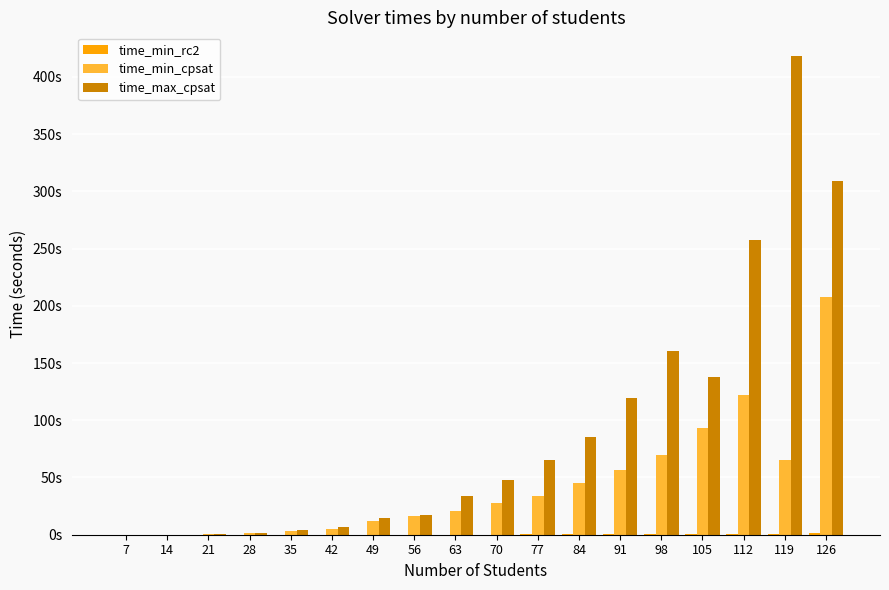

The time_min_rc2 series shows 0.5 at 91. True or false?

False